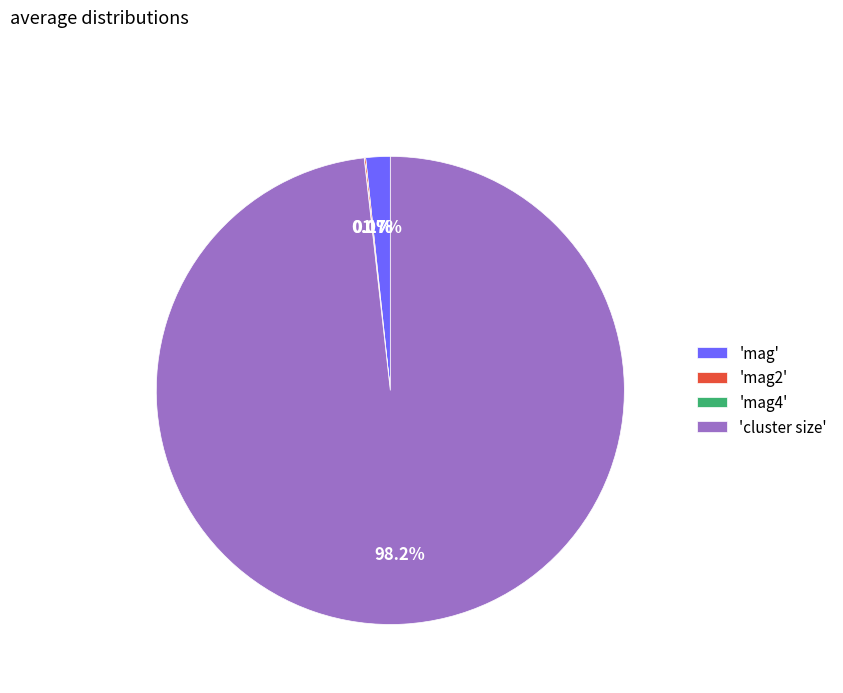

How much of the chart is everything except 'mag'?

98.3%